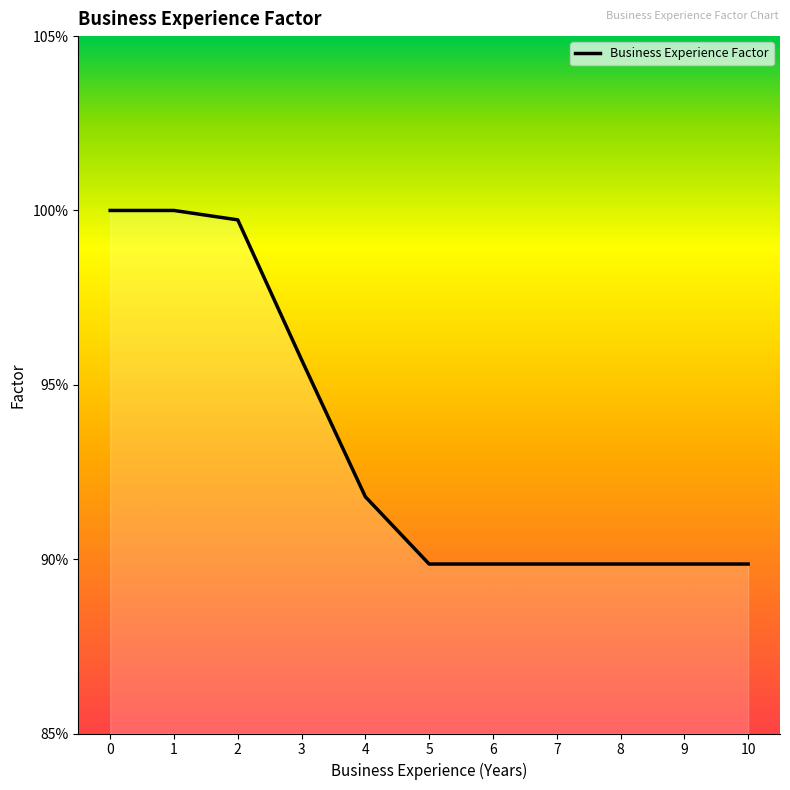

What is the sum of the values at 6 and 10?

1.8